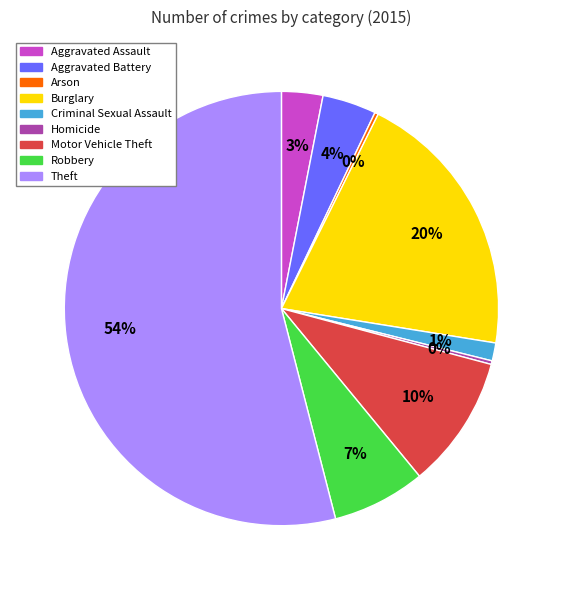

To the nearest percent, what percentage of the pie is Robbery?

7%